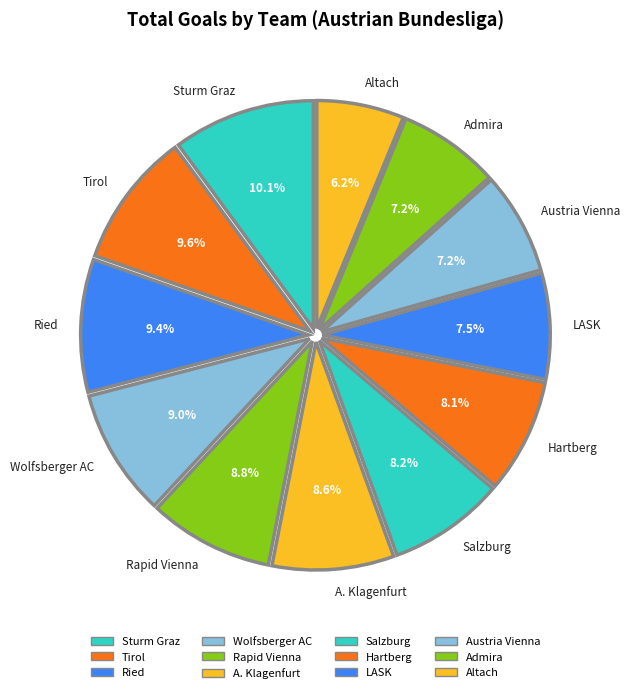

What is the change in value from Salzburg to Admira?

-8.0